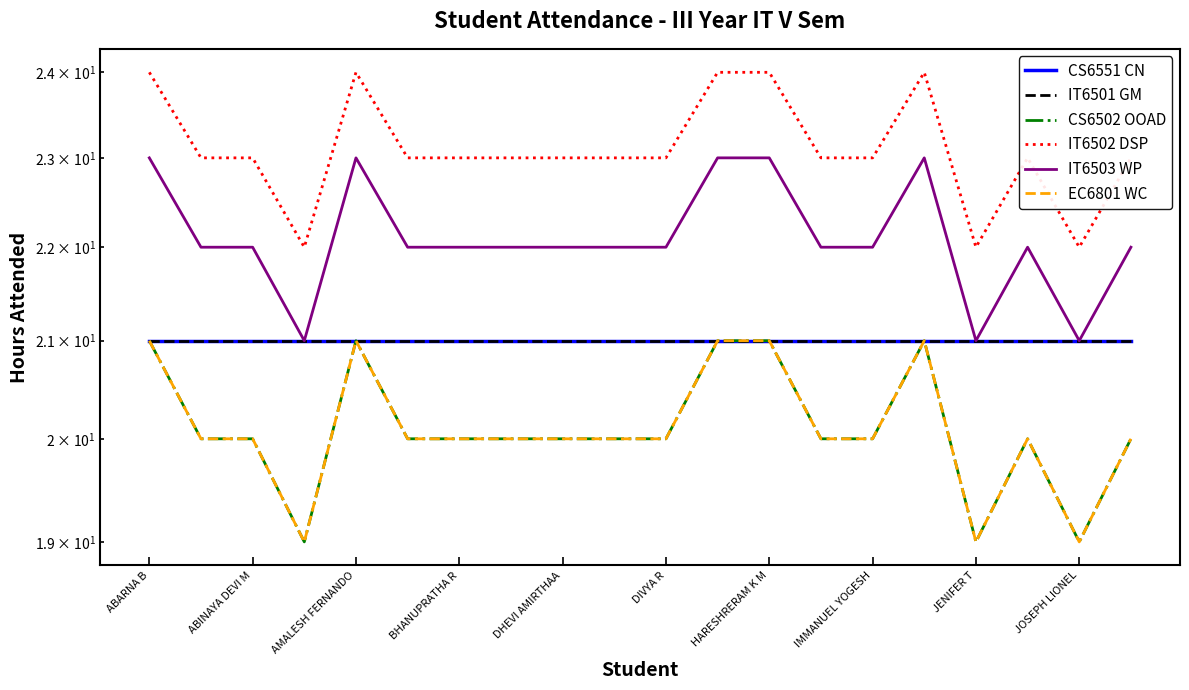

What is the sum of the CS6502 OOAD values at BHANUPRATHA R and JOSEPH LIONEL?

39